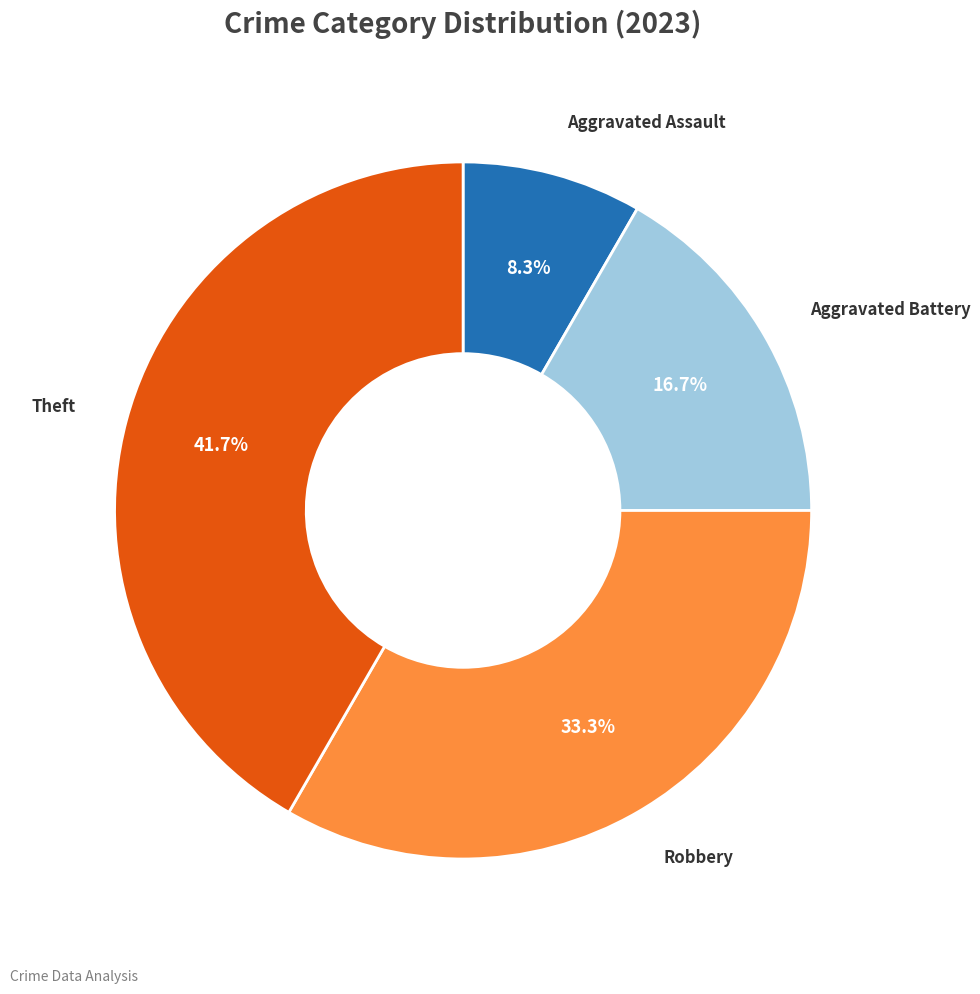

Does any single category account for the majority?

No